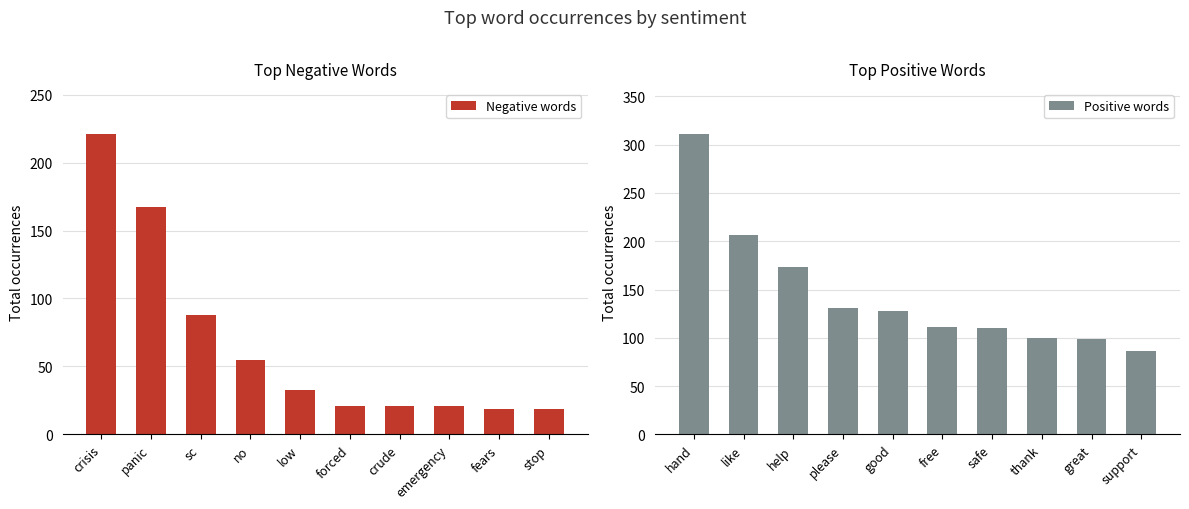

Between sc and emergency, which is larger?

sc